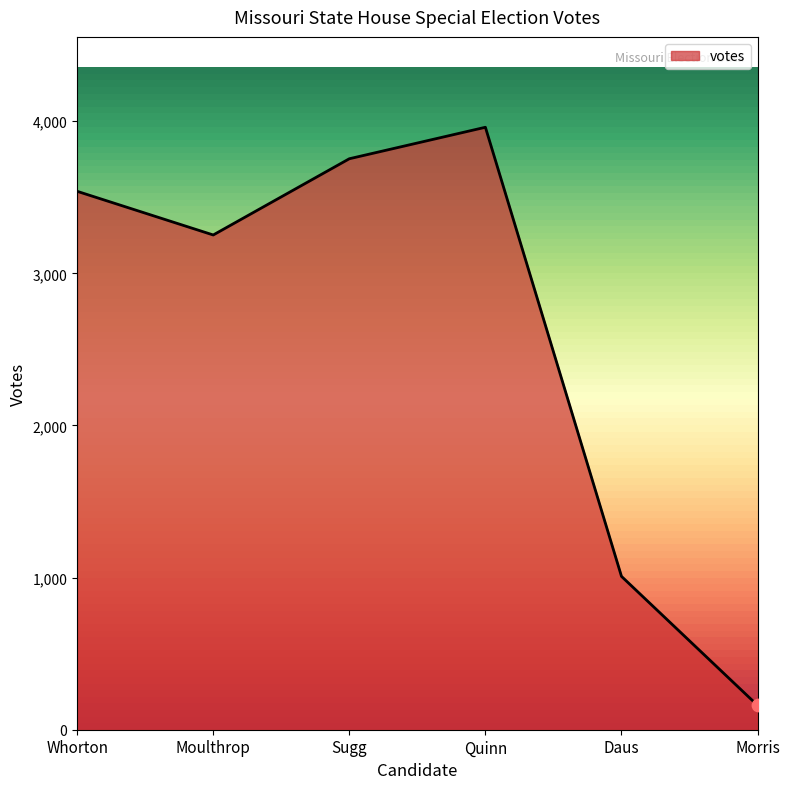

Between Daus and Morris, which is larger?

Daus